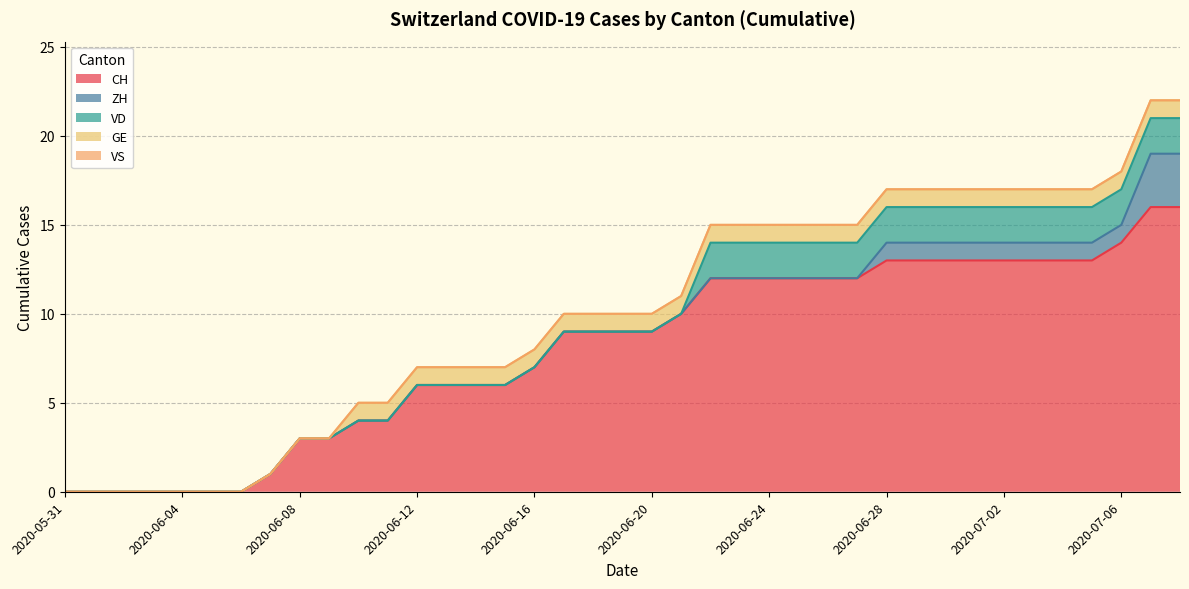

What position from the left is 2020-06-19?

20